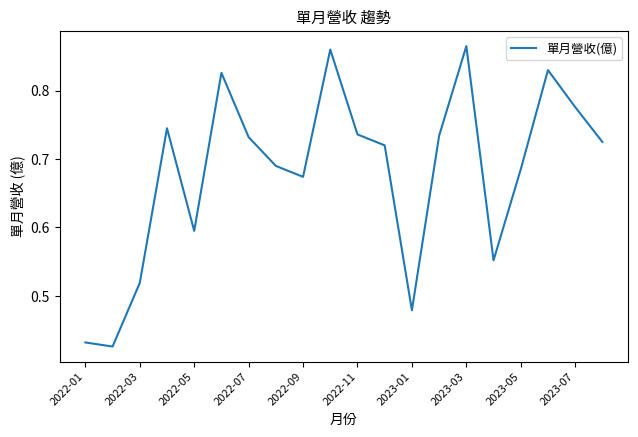

Does the chart have visible grid lines?

No